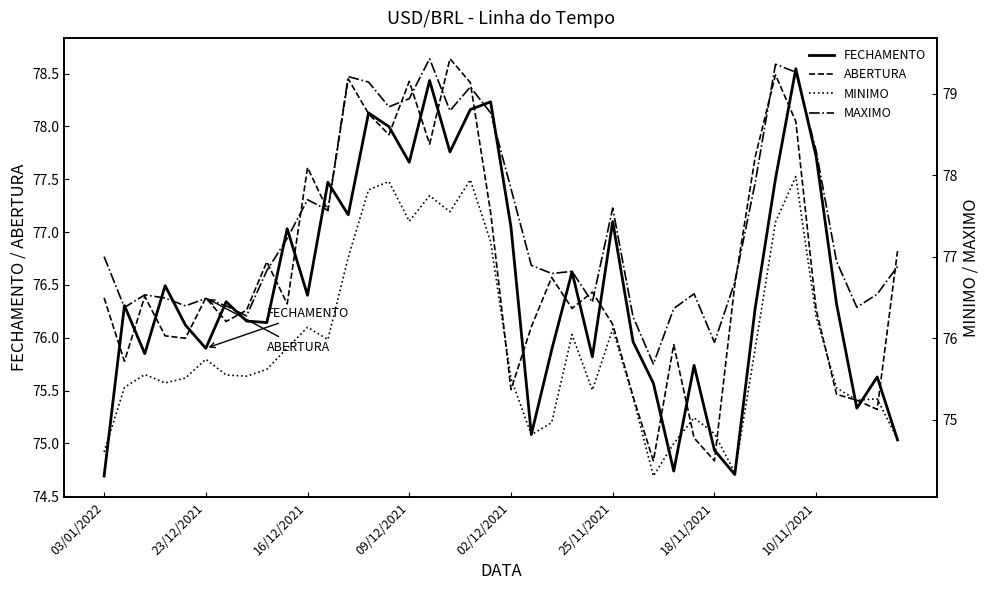

True or false: MAXIMO has a value of 33.7 at 19.

False